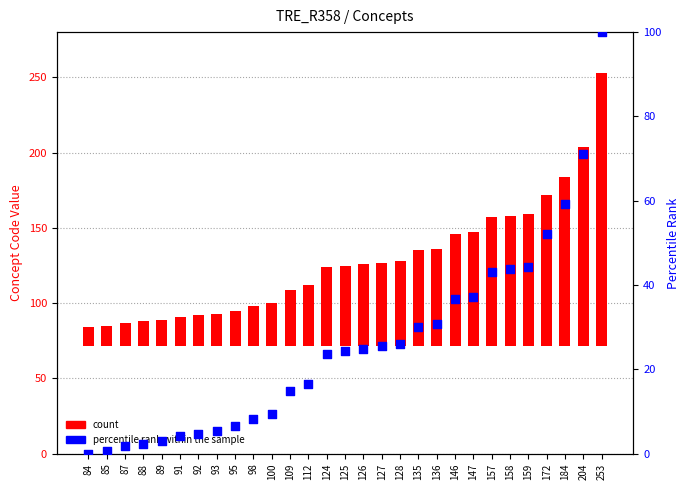

Is the value of count at 95 greater than the value of percentile rank within the sample at 93?

Yes